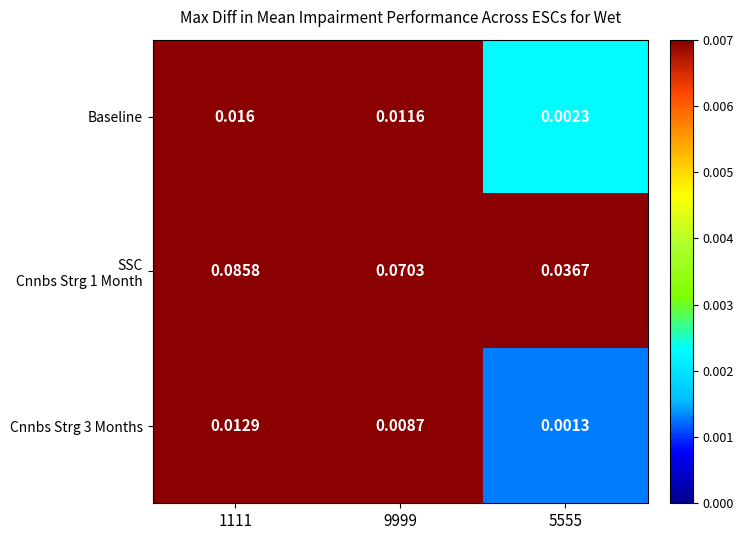

Is the value of Cnnbs Strg 3 Months at 5555 greater than the value of Baseline at 5555?

No